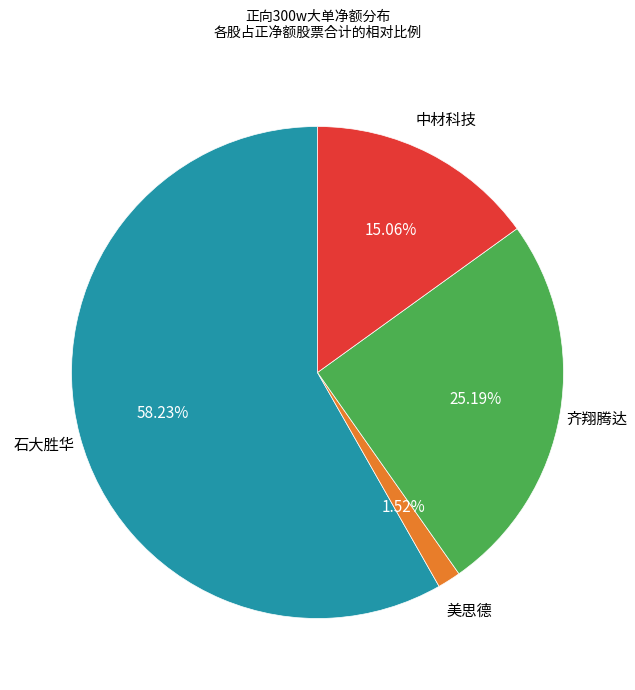

What is the largest slice in the pie chart?

石大胜华